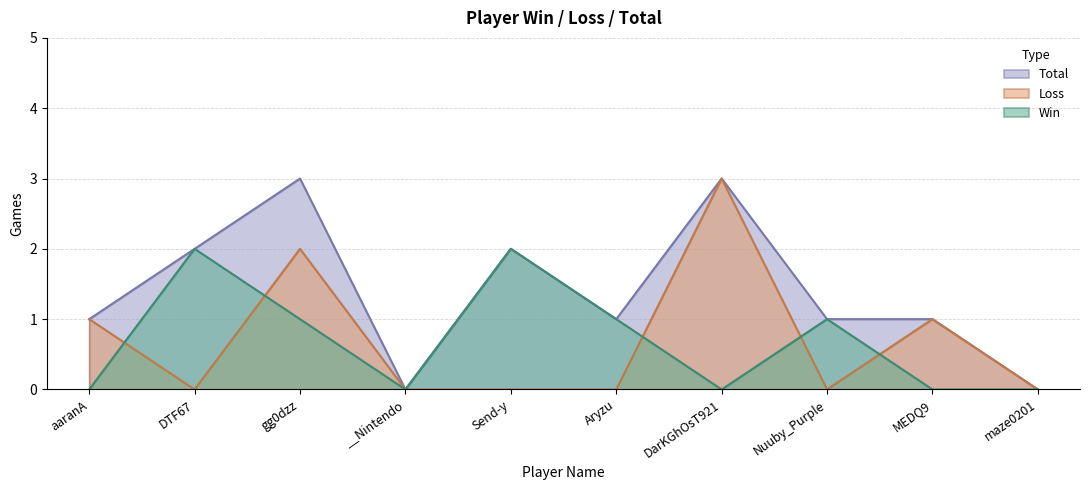

Between Send-y and Aryzu, which series saw the biggest shift?

Win